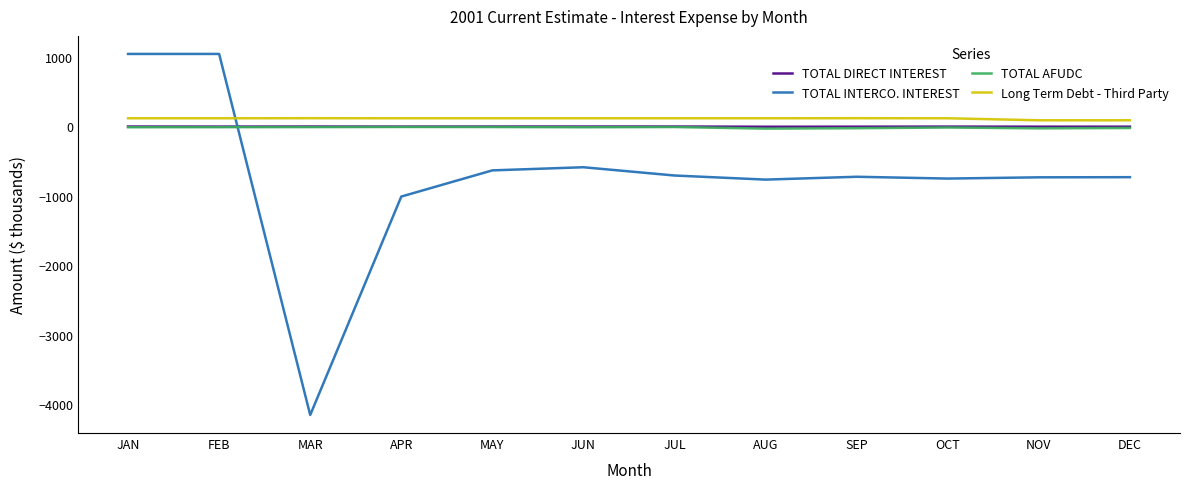

At which label is TOTAL INTERCO. INTEREST closest to -1554?

APR